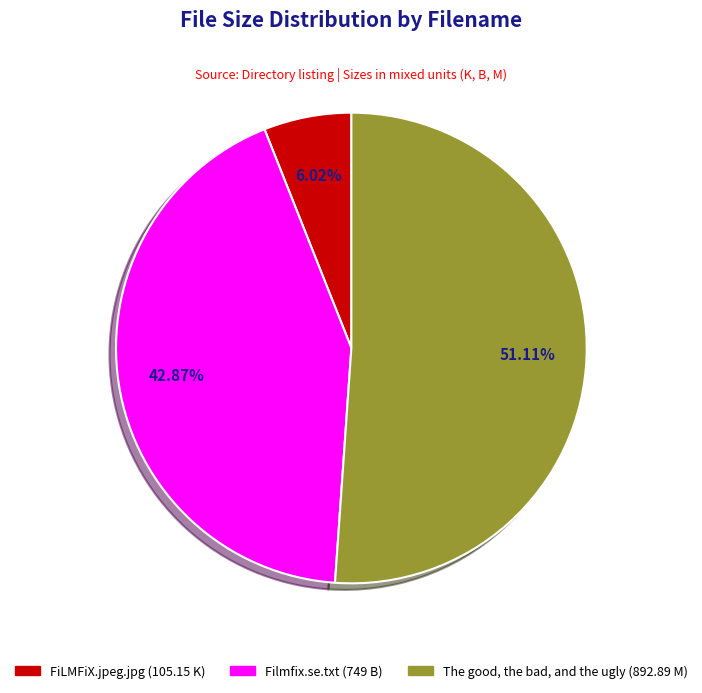

To the nearest percent, what is the difference between the Filmfix.se.txt and FiLMFiX.jpeg.jpg slice percentages?

37%